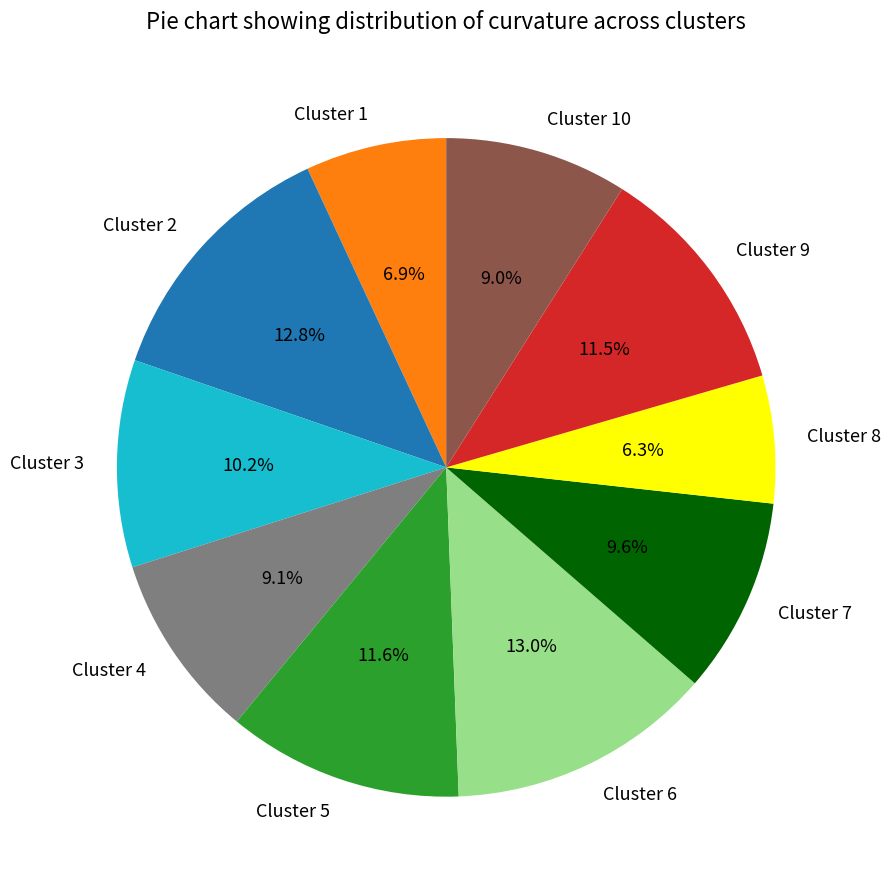

Is there any slice that represents more than half of the pie?

No